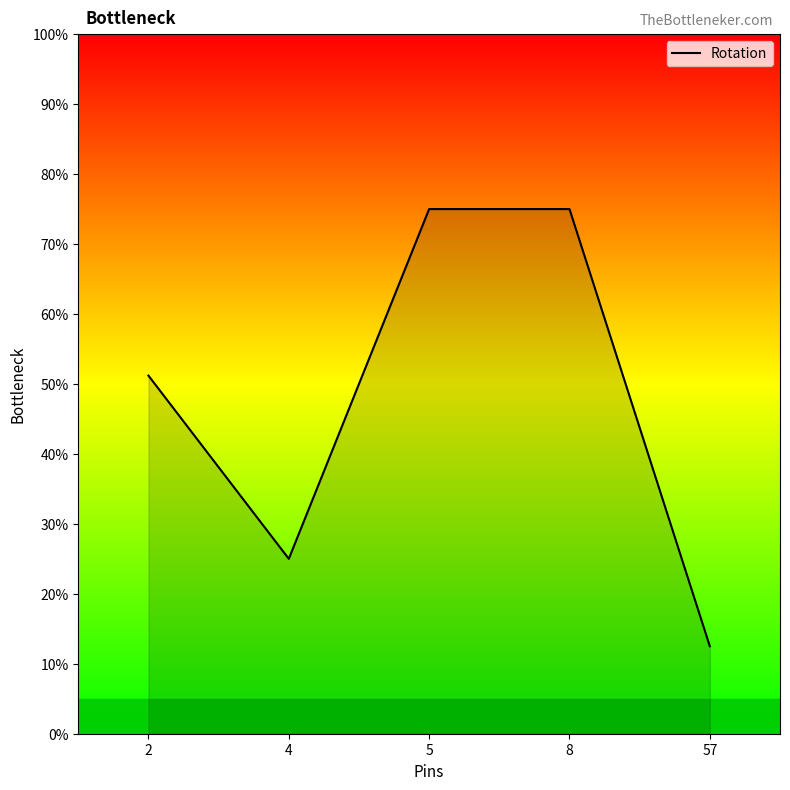

Reading left to right, extract all data points from this chart.

2=51.2	4=25.0	5=75.0	8=75.0	57=12.5